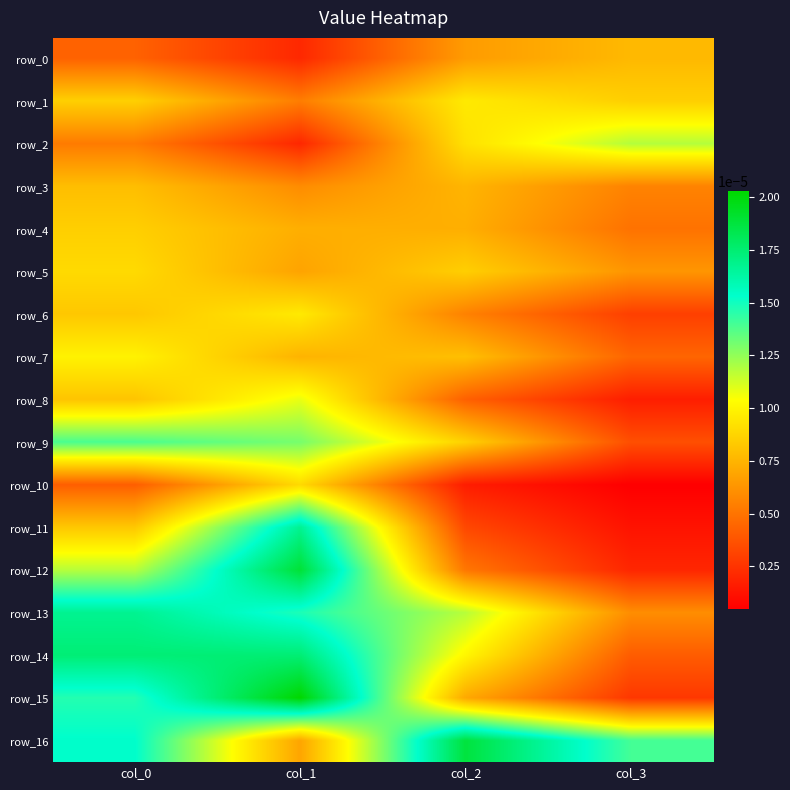

The row_10 series shows 0.0 at col_2. True or false?

False